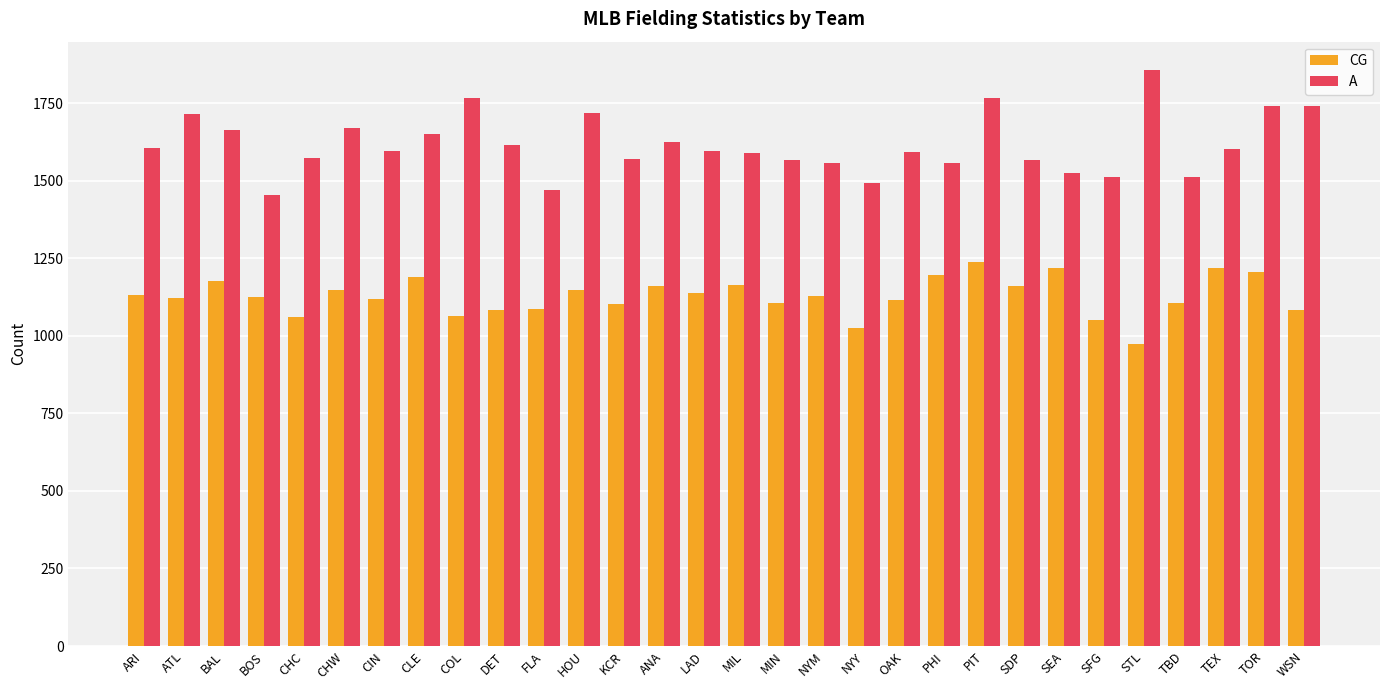

What position from the right is CHC?

26